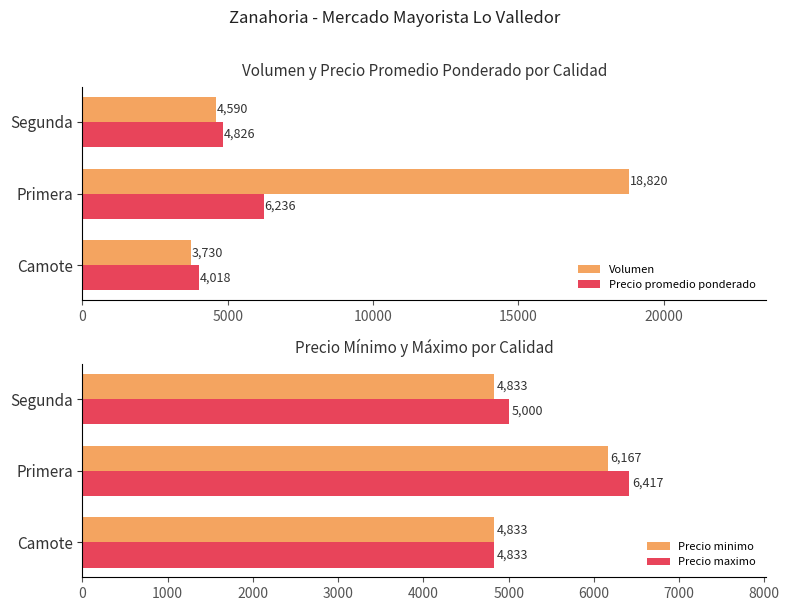

Rank the categories by Precio promedio ponderado value from highest to lowest.

Primera, Segunda, Camote